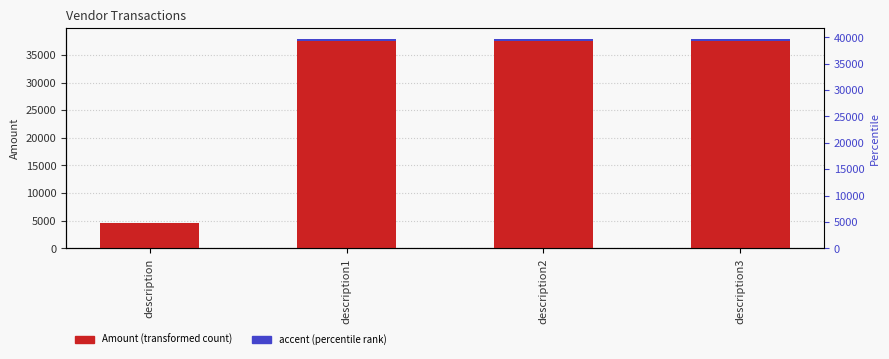

Reading right to left, list all the values displayed in this chart.

Amount: 37958.9	37957.9	37956.9	4567.9
accent: 379.6	379.6	379.6	45.7